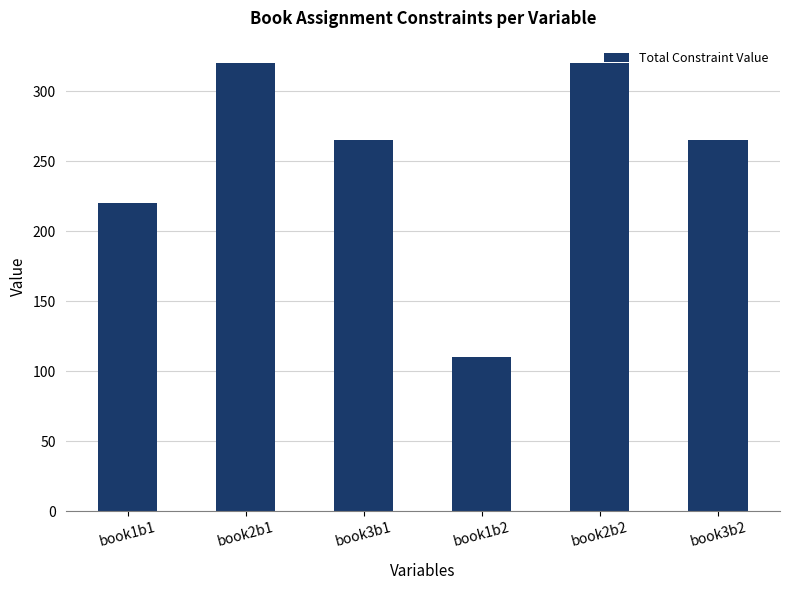

Reading right to left, what are all the values shown in this chart?

265	320	110	265	320	220